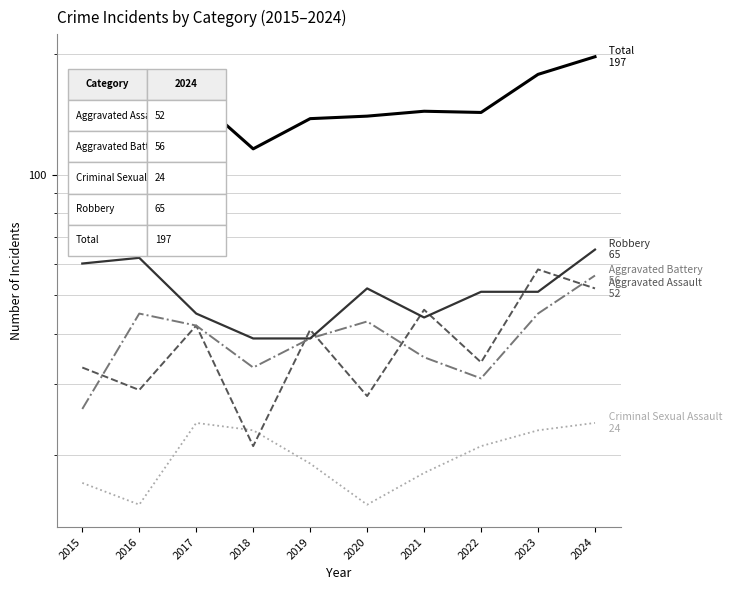

True or false: Total and Criminal Sexual Assault cross at least once.

False